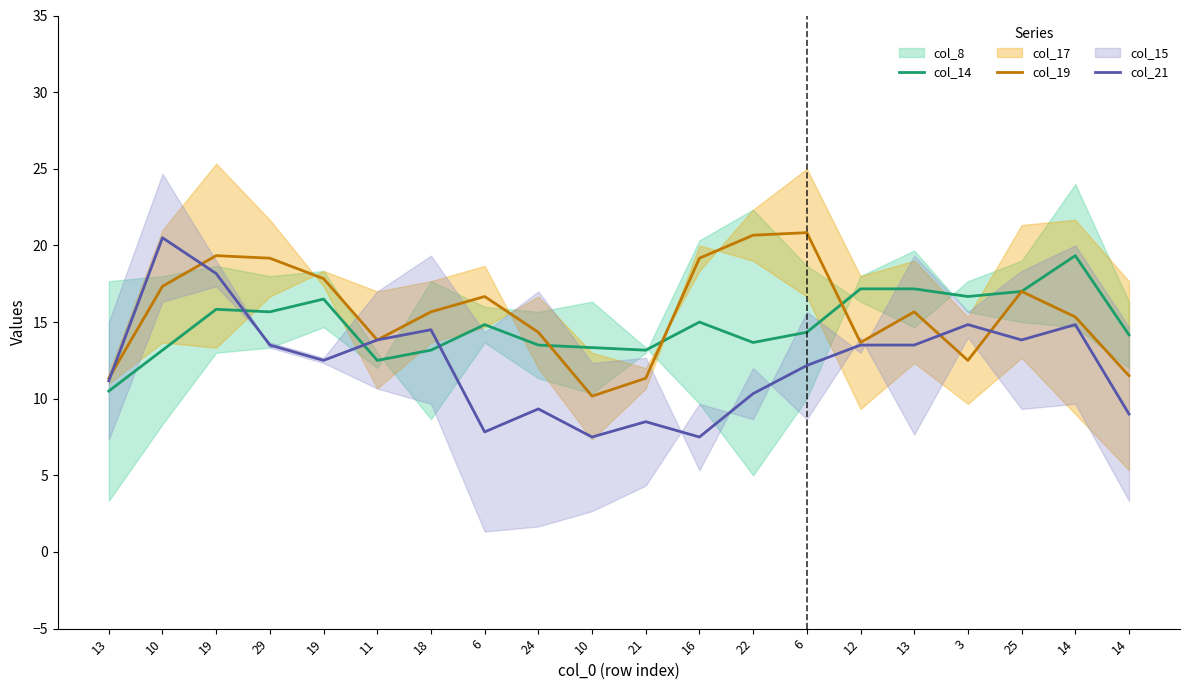

How many series are shown in this chart?

3